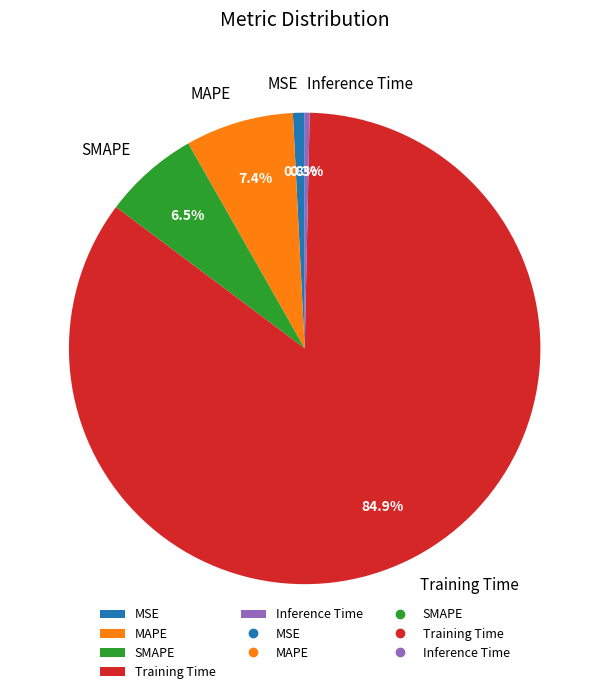

To the nearest percent, what is the average slice percentage?

20%